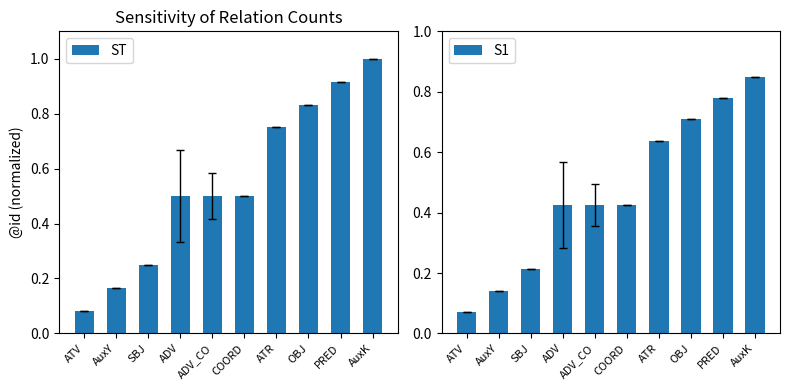

Which label corresponds to the largest value in the chart?

AuxK